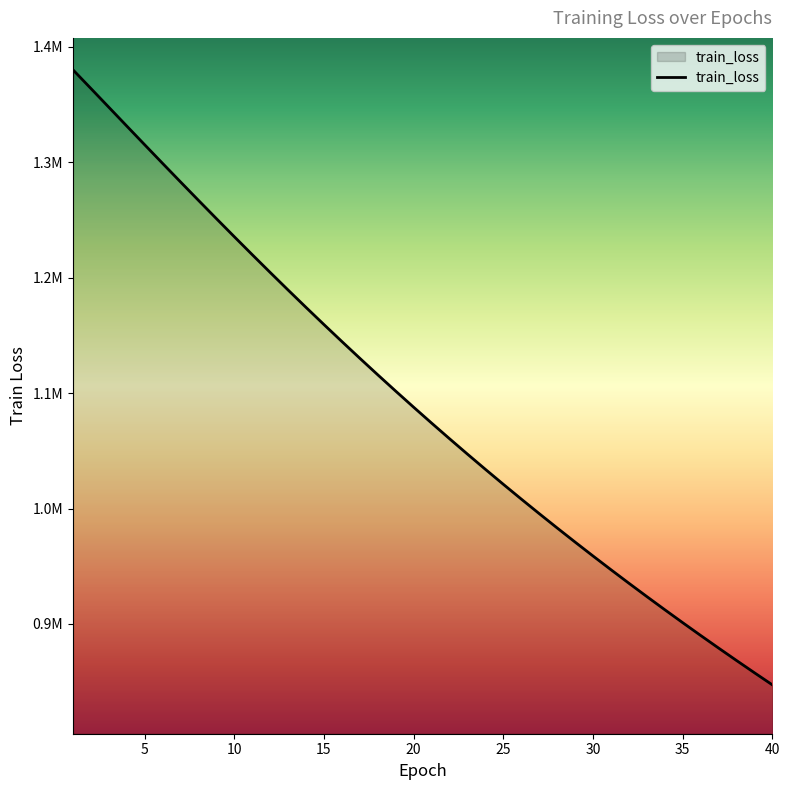

Rank the categories by value from lowest to highest.

40, 39, 38, 37, 36, 35, 34, 33, 32, 31, 30, 29, 28, 27, 26, 25, 24, 23, 22, 21, 20, 19, 18, 17, 16, 15, 14, 13, 12, 11, 10, 9, 8, 7, 6, 5, 4, 3, 2, 1